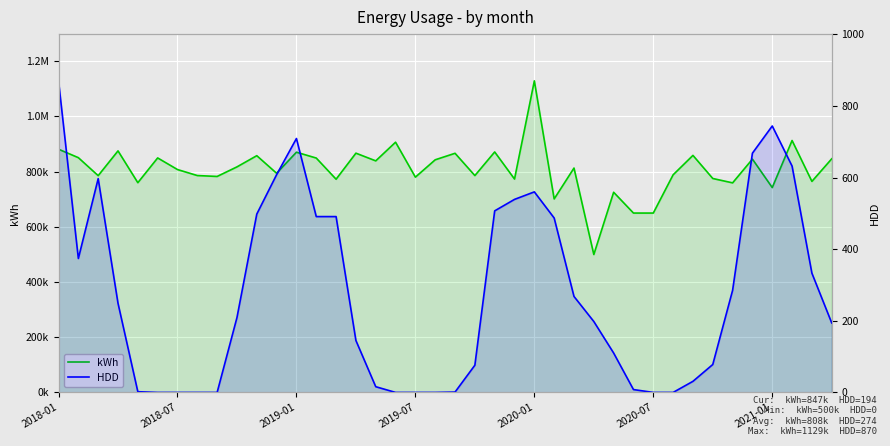

What is the difference between the kWh values at 38 and 7?

21231